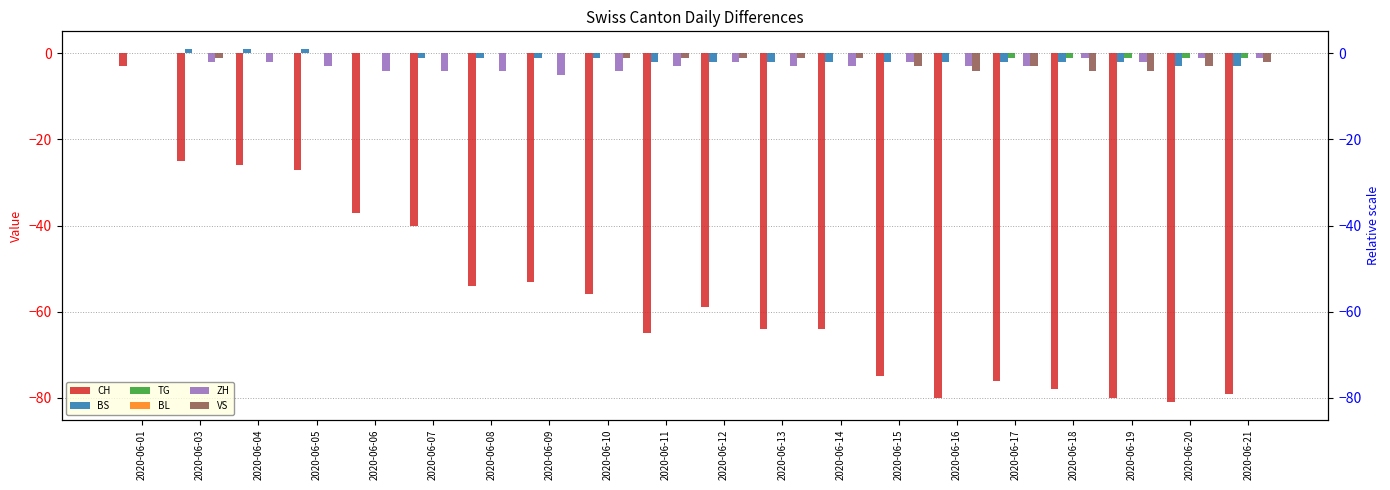

How many groups of bars are there?

20